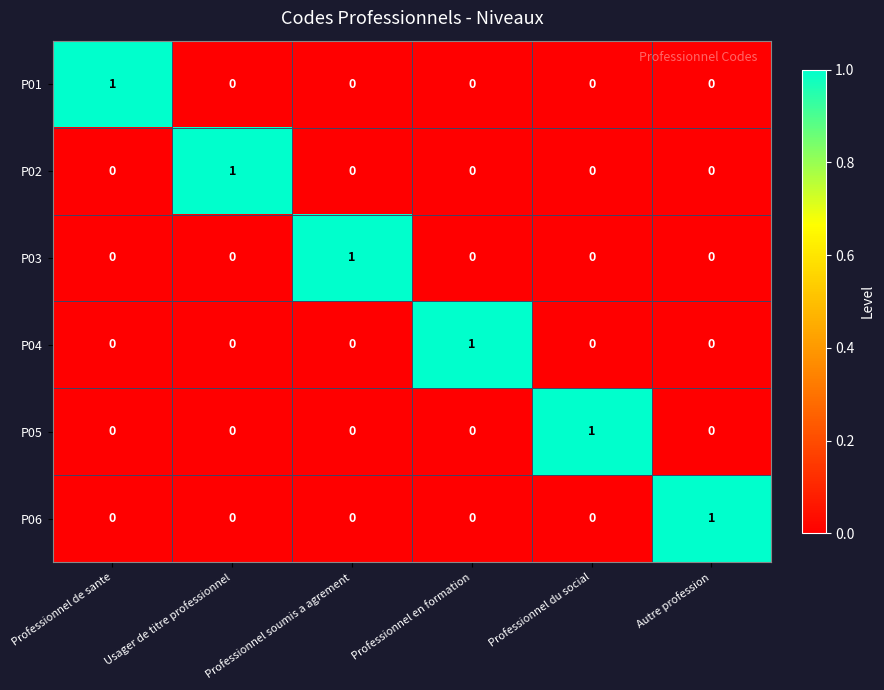

Is it true that P01 equals 0 at Professionnel soumis a agrement?

True